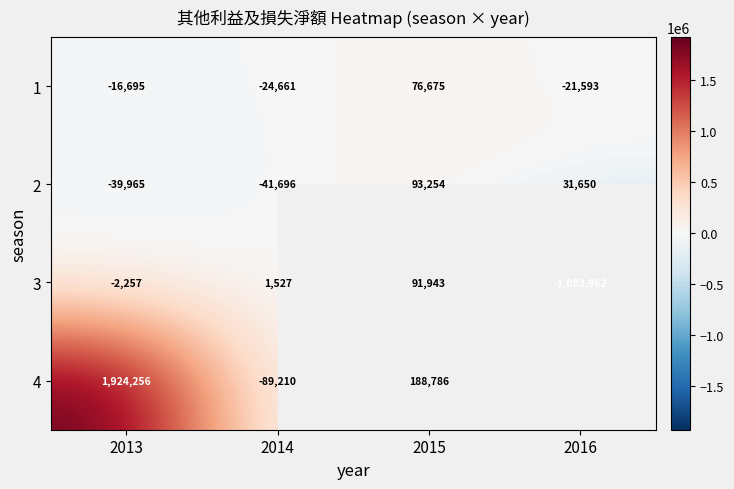

Is it true that 3 equals -3281 at 2013?

False